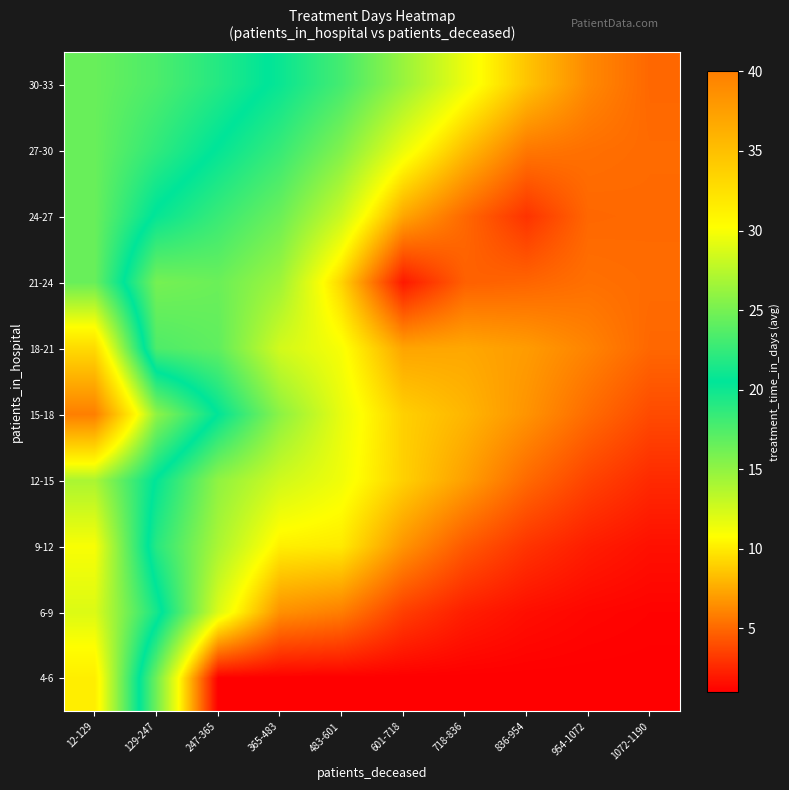

What is the total value across all series at 12-129?

288.4